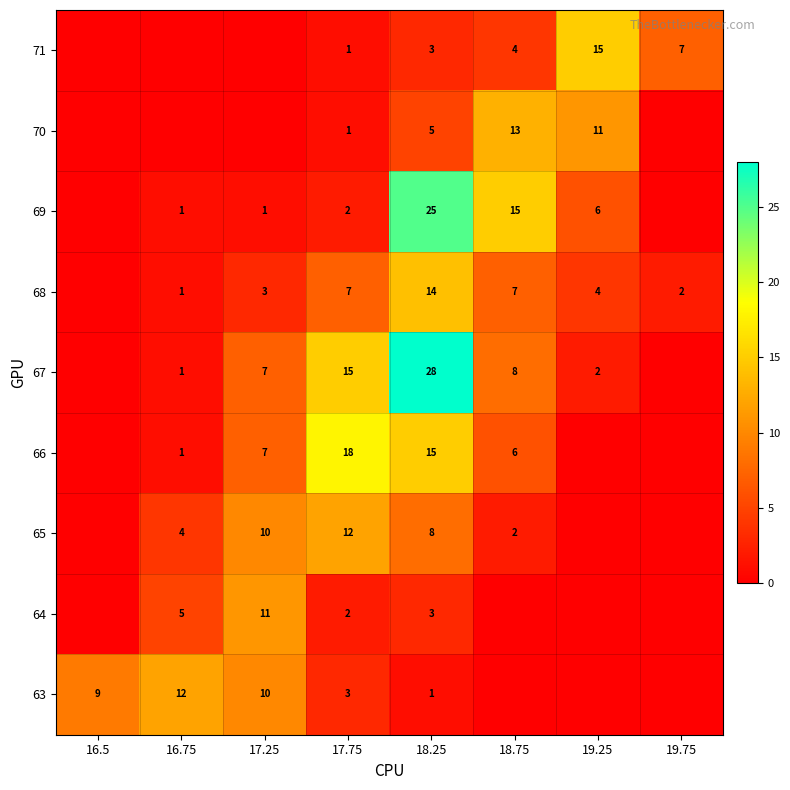

What is the total value across all series at 17.75?

61